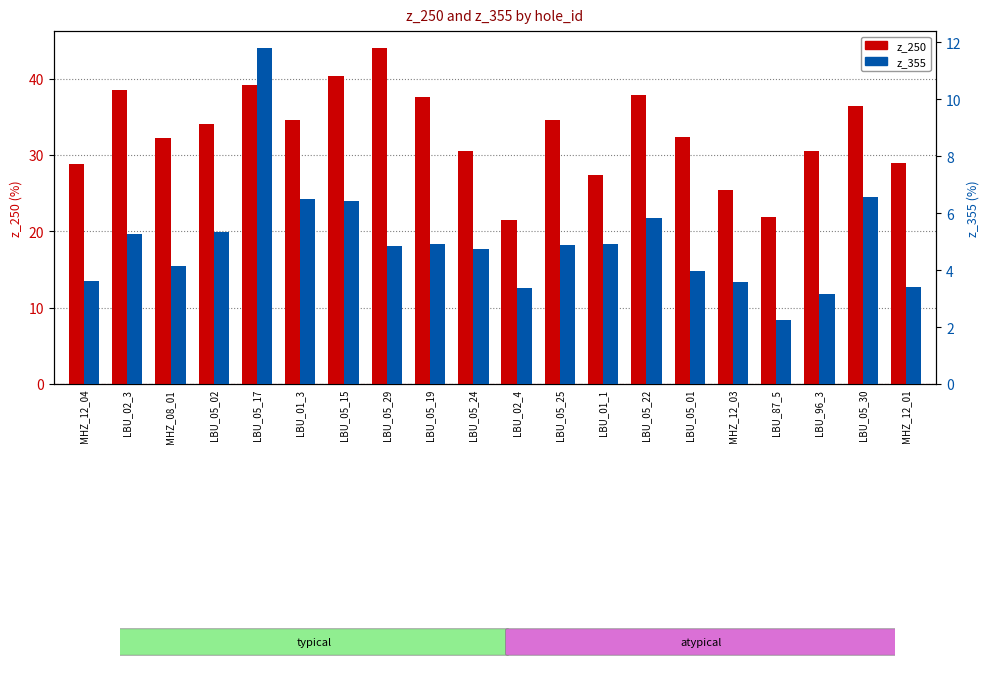

At which category is the sum across all series the highest?

LBU_05_17